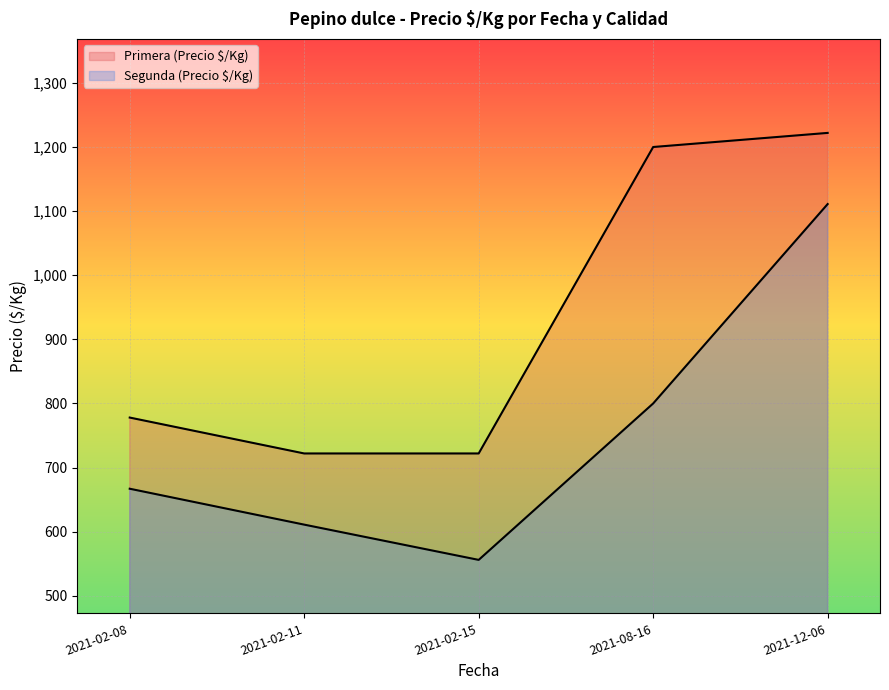

Between 2021-08-16 and 2021-12-06, which is larger?

2021-12-06